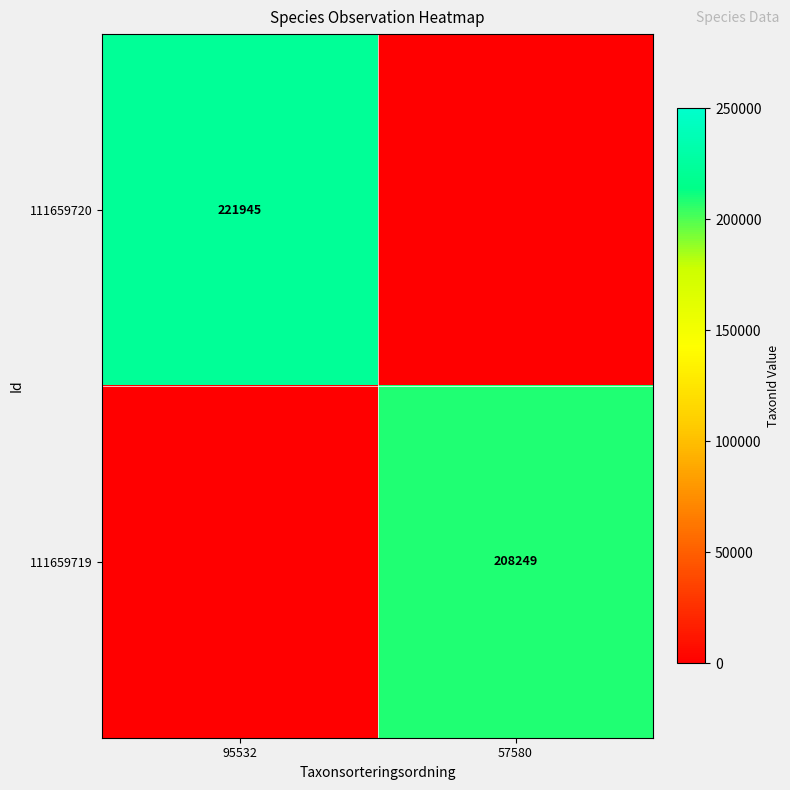

At which category is the sum across all series the highest?

95532